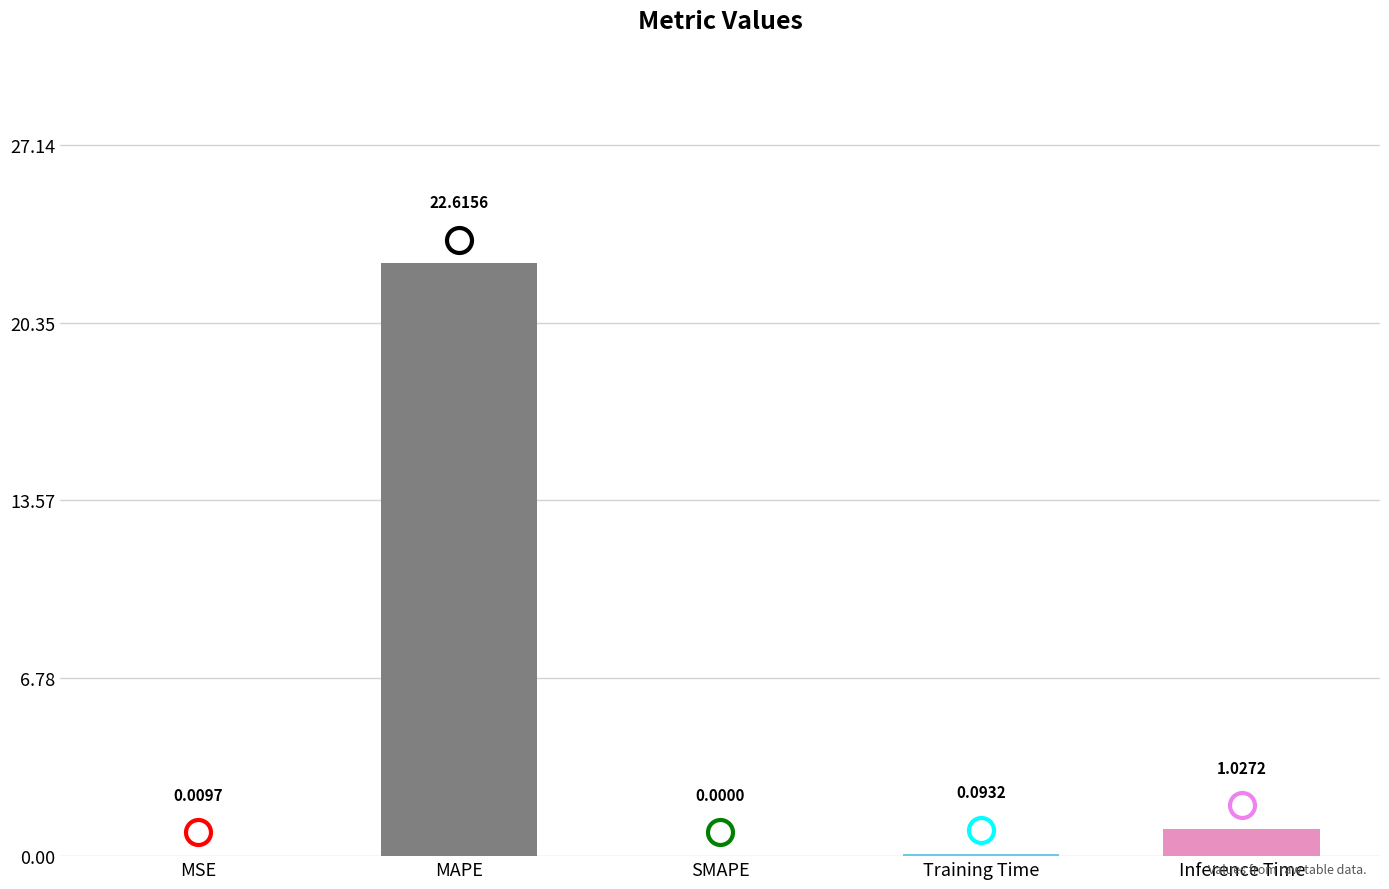

Where is the data nearest to the value 11?

Inference Time